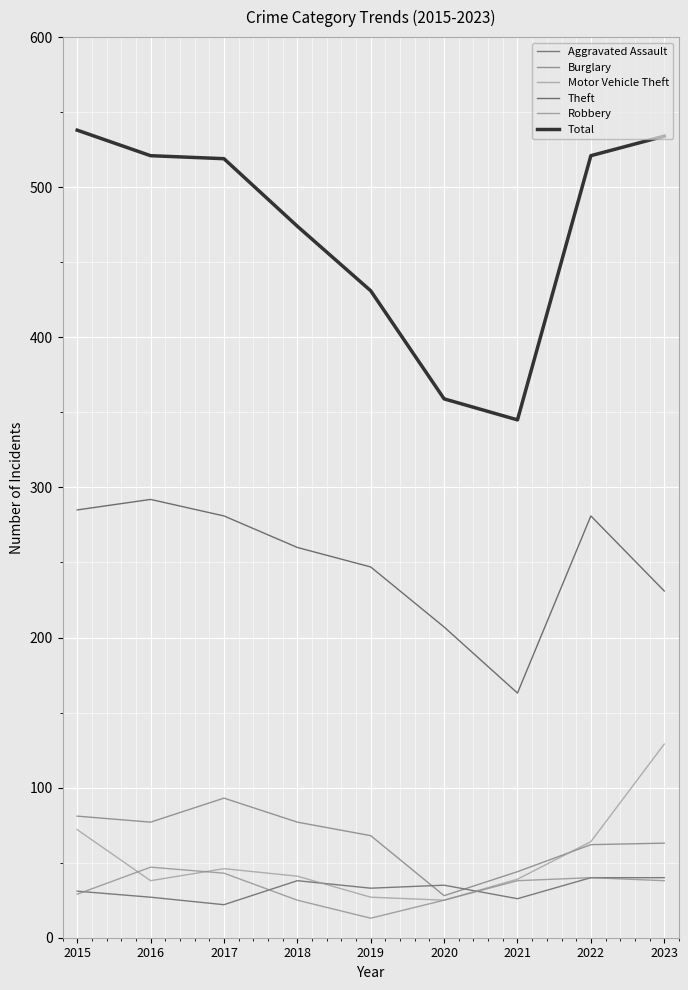

Does the chart display data point markers on the line(s)?

No